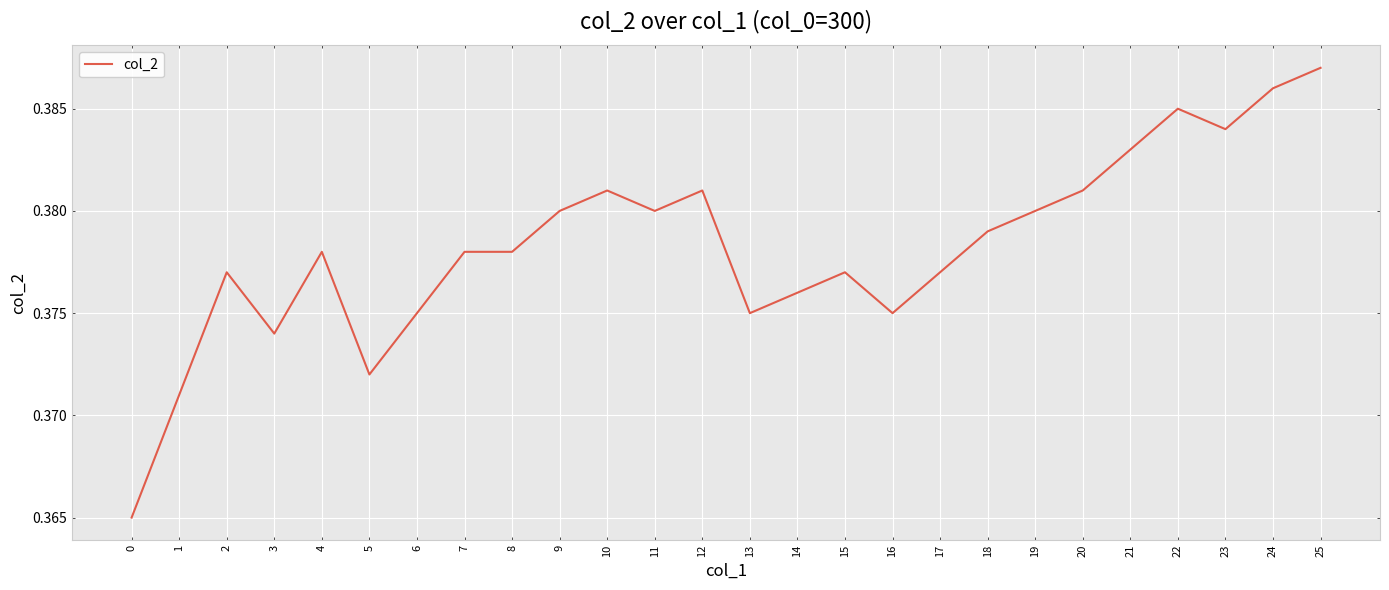

Between 7 and 23, which is larger?

23